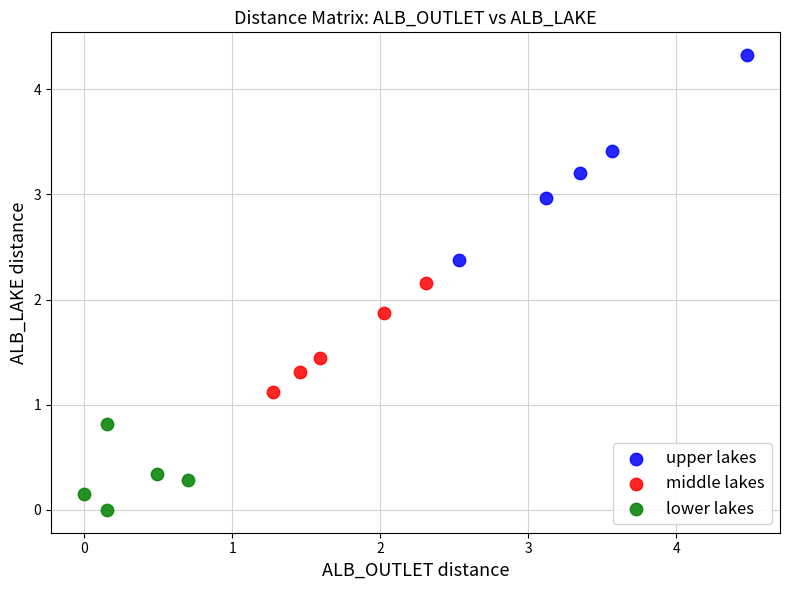

Which series contains the highest Y value?

upper lakes